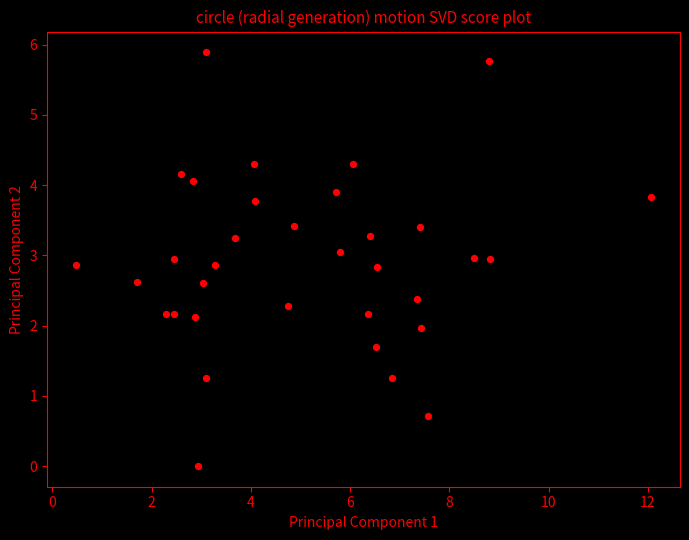

What is the range of X values (max minus min)?

11.6